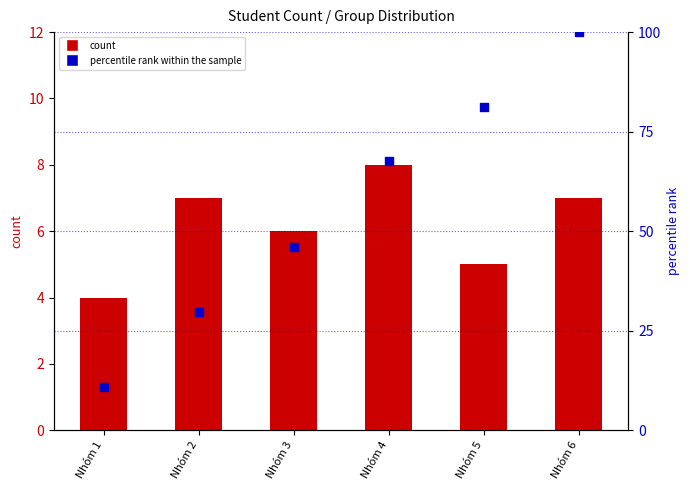

Is the value of count at Nhóm 6 greater than the value of percentile rank within the sample at Nhóm 1?

No